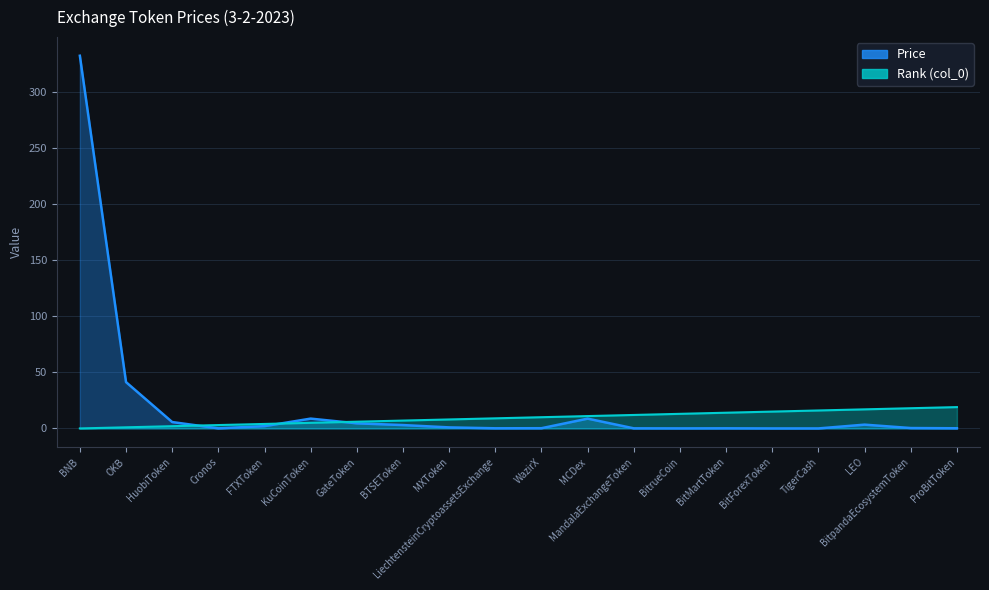

Between KuCoinToken and WazirX, which series saw the biggest shift?

Price